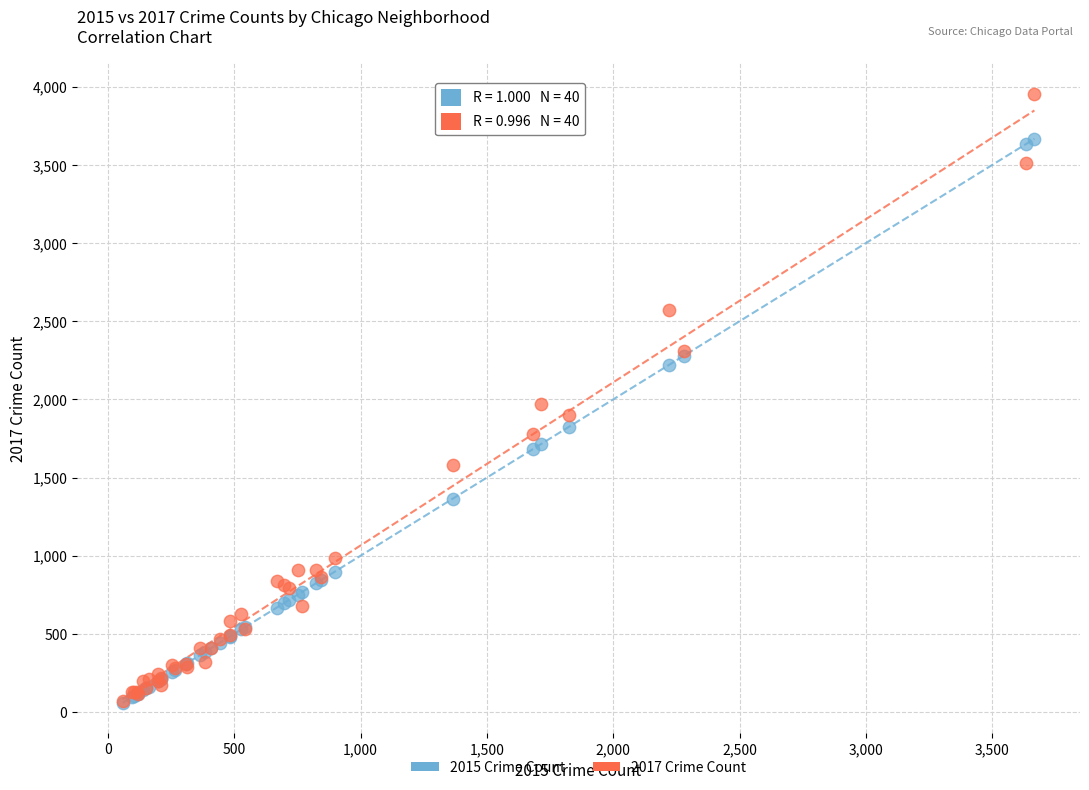

In the 2017 Crime Count series, what Y value is closest to 2013?

1968